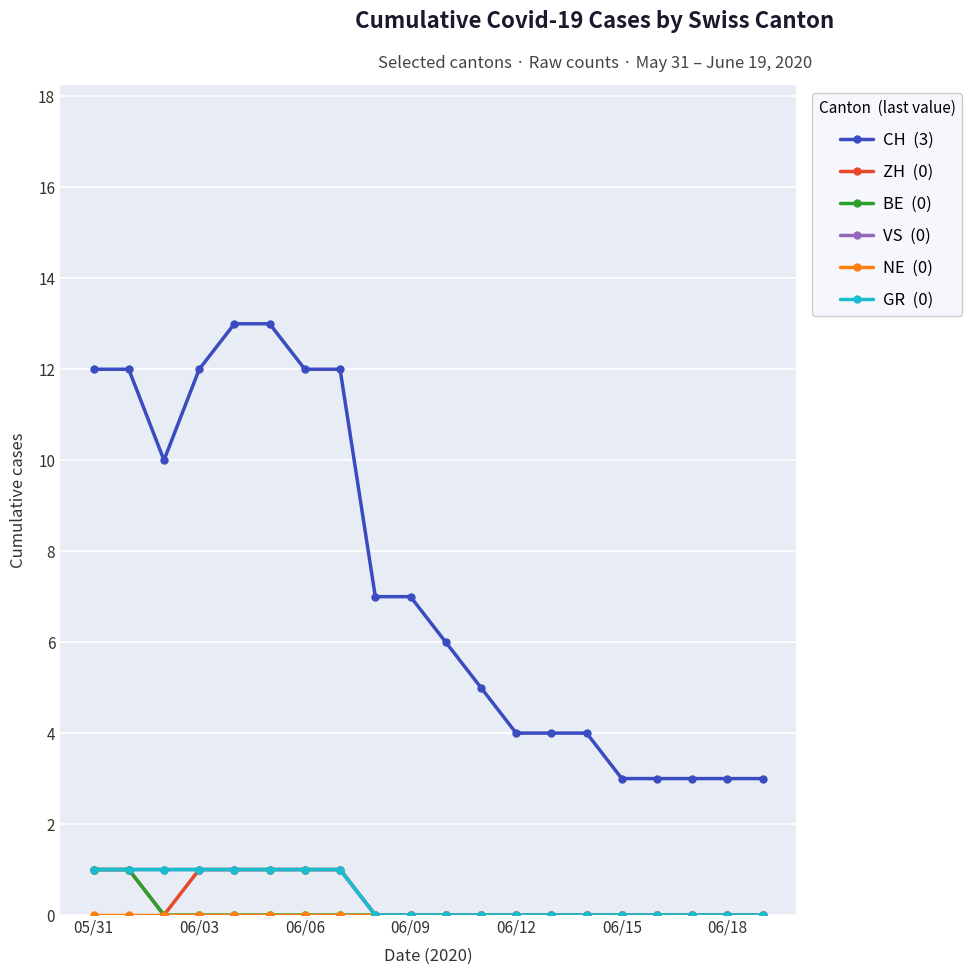

How many lines are shown in the chart?

6